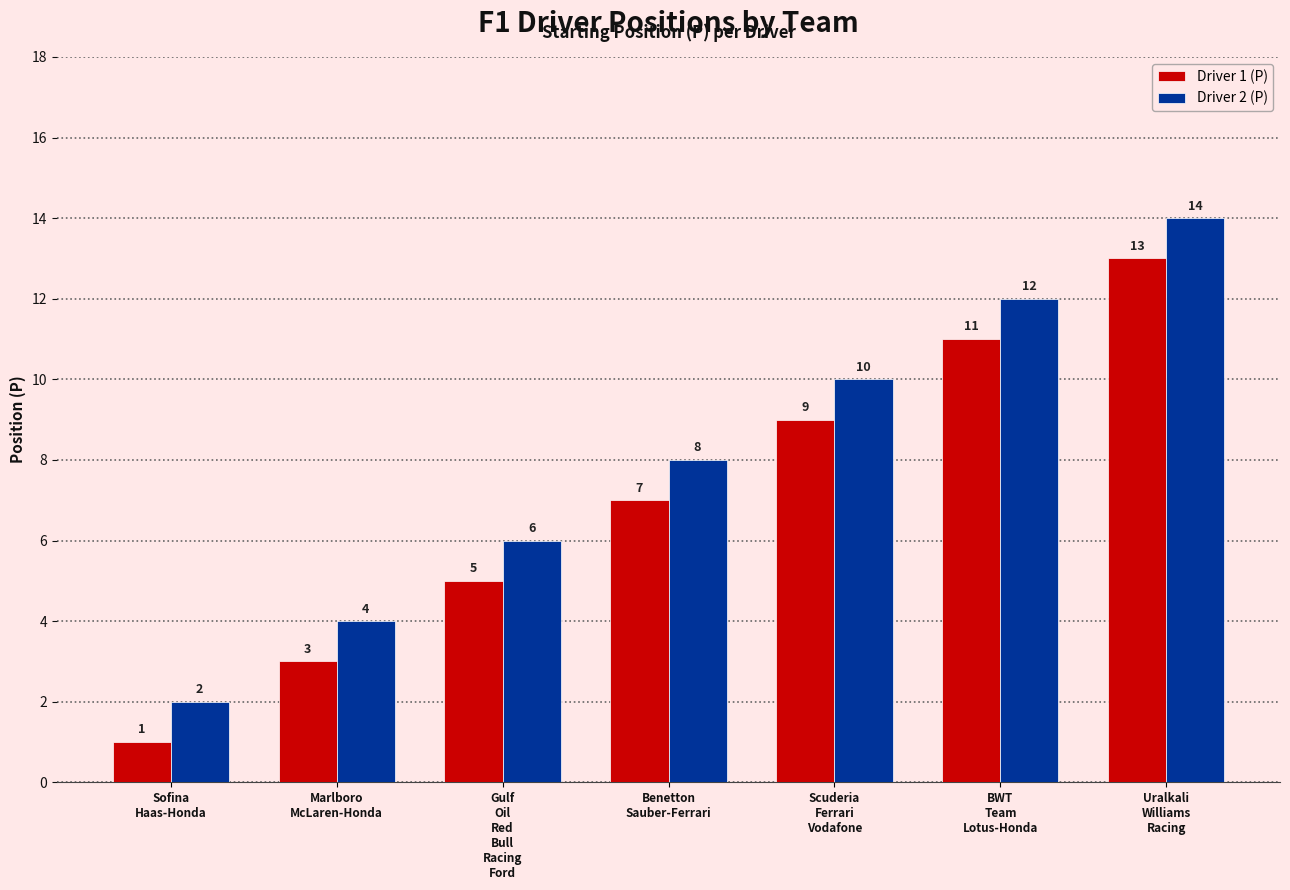

What is the total value across all series at Marlboro
McLaren-Honda?

7